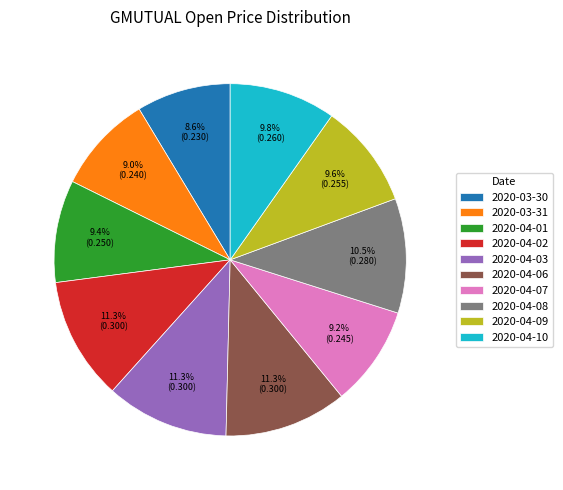

Which has a higher value, 2020-04-01 or 2020-03-30?

2020-04-01